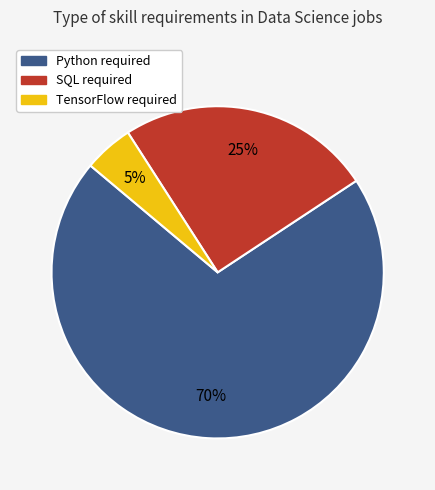

What percentage is the Python required slice, to the nearest percent?

70%